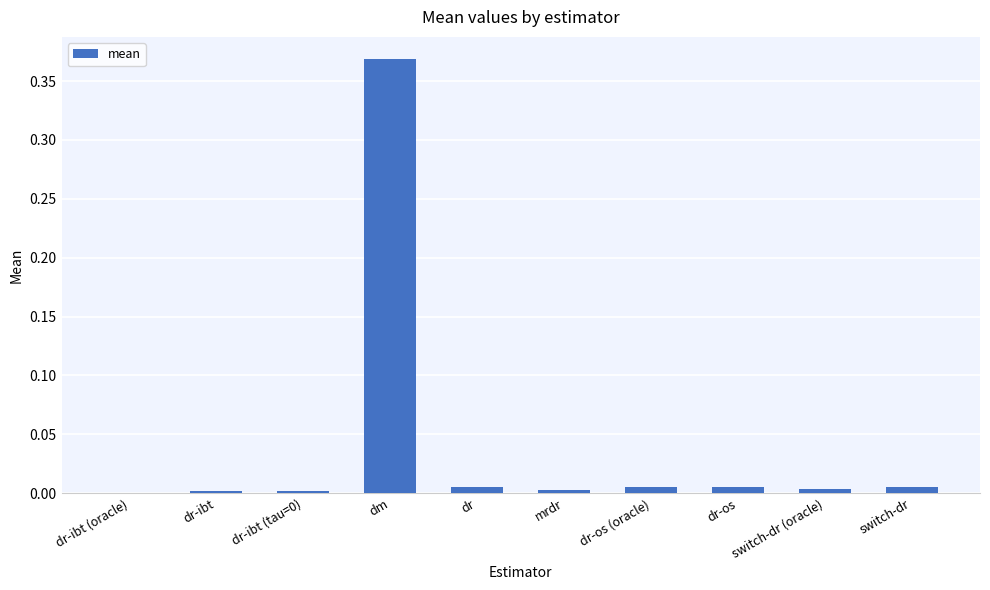

Are the bars horizontal?

No